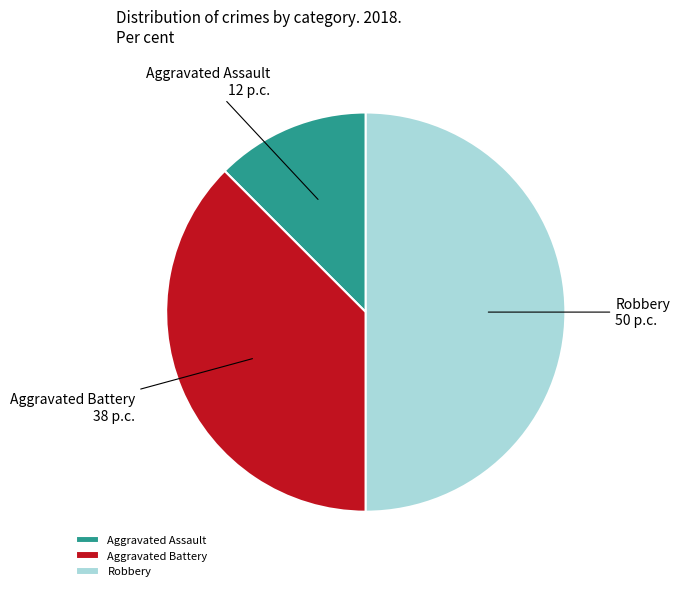

Does Aggravated Battery account for over 50% of the chart?

No